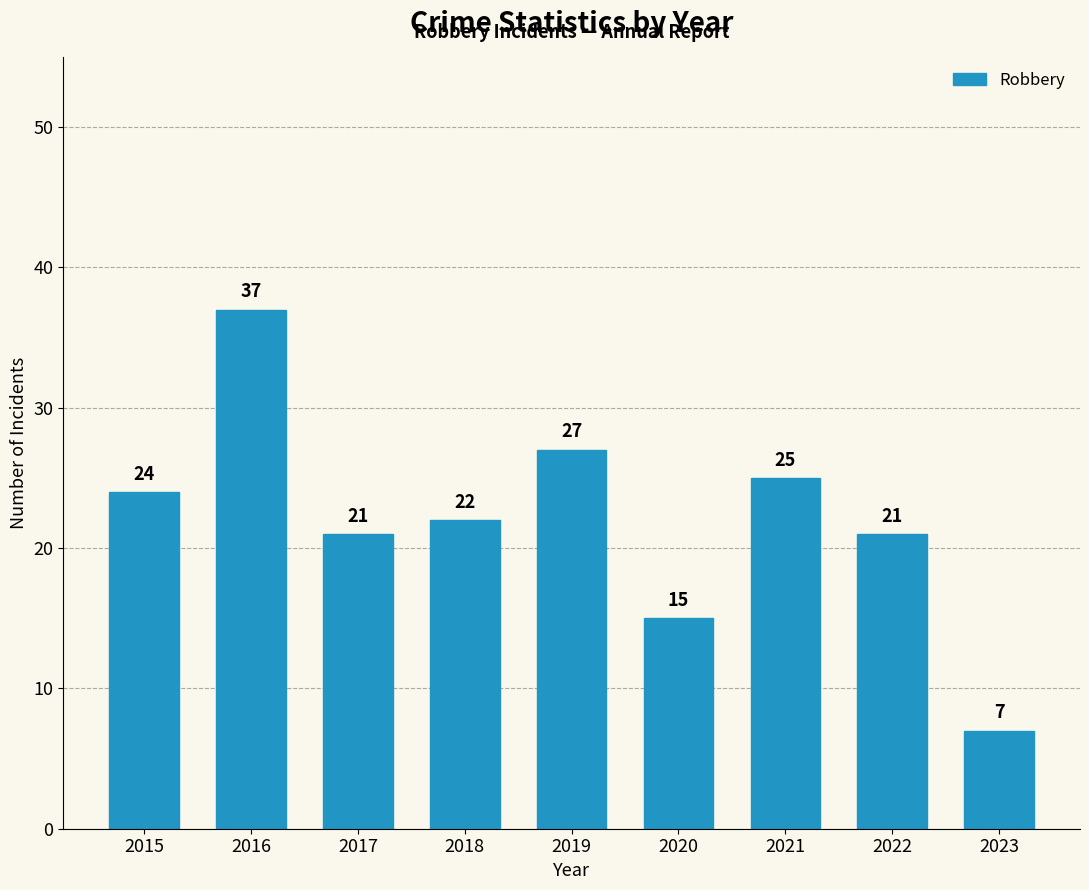

Where is the data nearest to the value 22?

2018